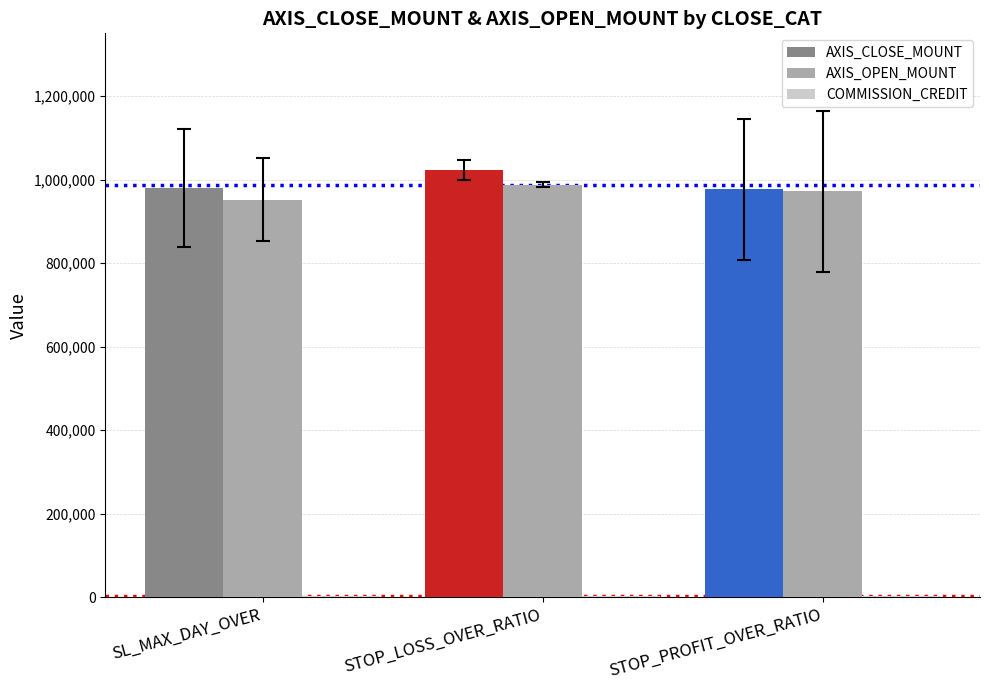

How many series are shown in this chart?

3